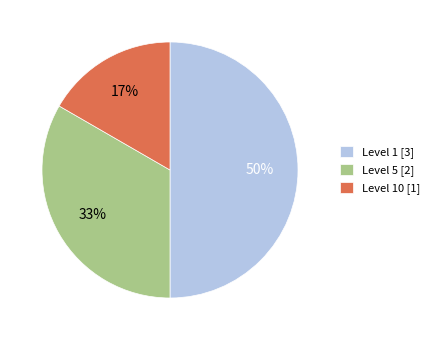

To the nearest percent, what is the average slice percentage?

33%